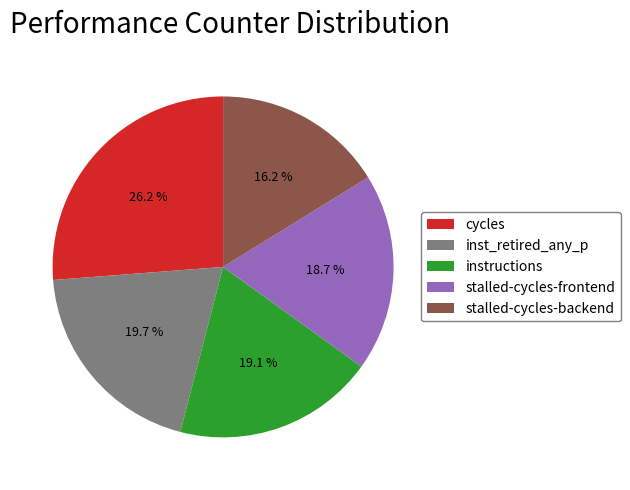

Between stalled-cycles-frontend and inst_retired_any_p, which is larger?

inst_retired_any_p